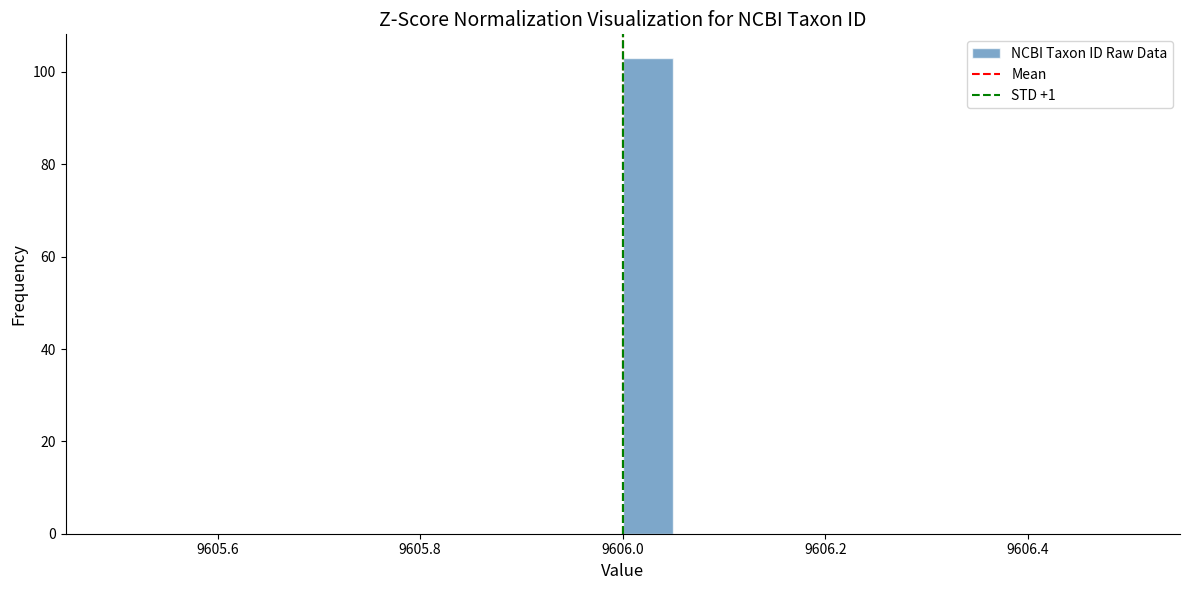

Read against the x-axis, roughly where is the centre of the tallest bar?

9606.02